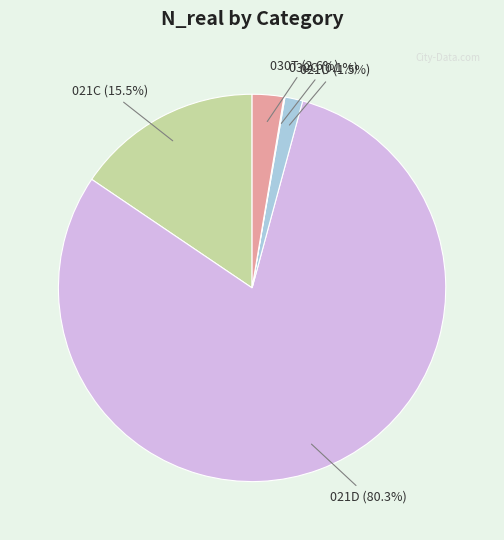

Between 030T and 021D, which is larger?

021D